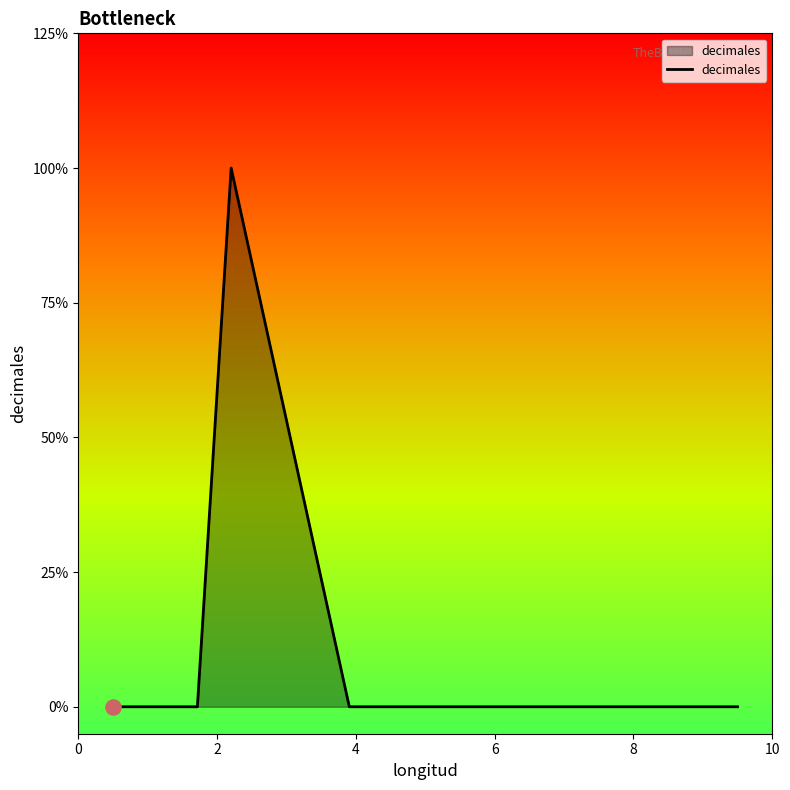

Is this an area chart (filled region under the line)?

Yes